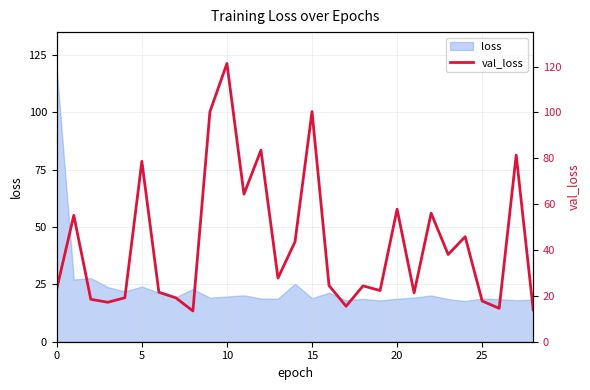

What is the difference between the maximum and minimum values?

107.9